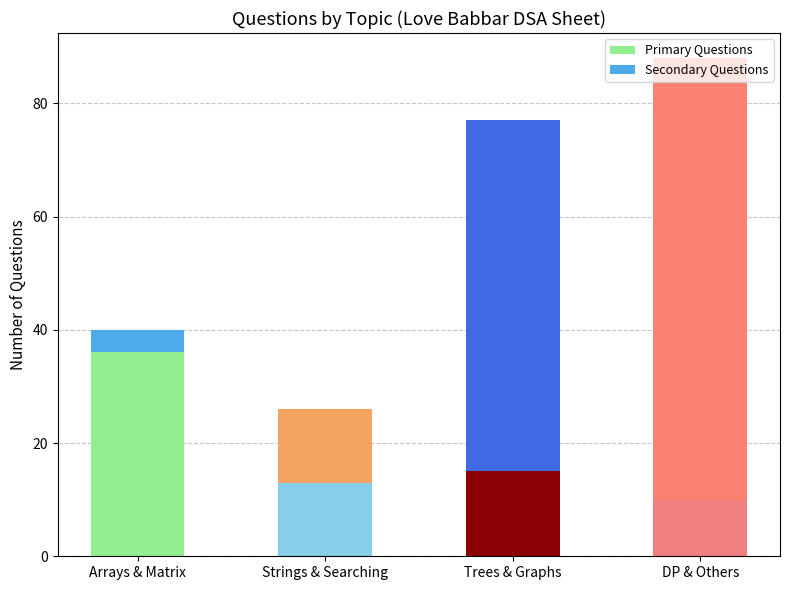

Are the bars horizontal?

No